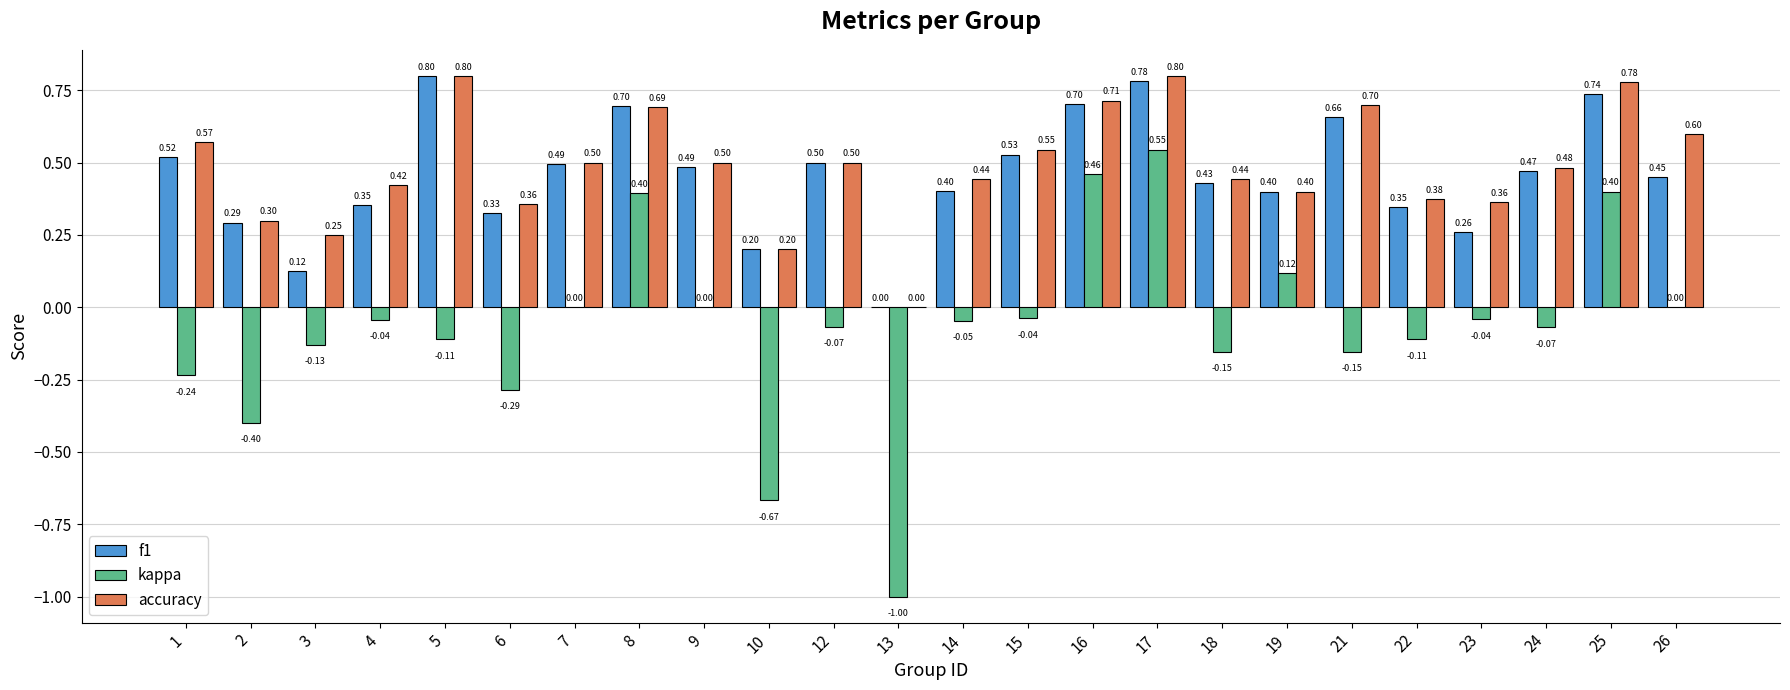

True or false: accuracy has a value of 0.6 at 26.

True